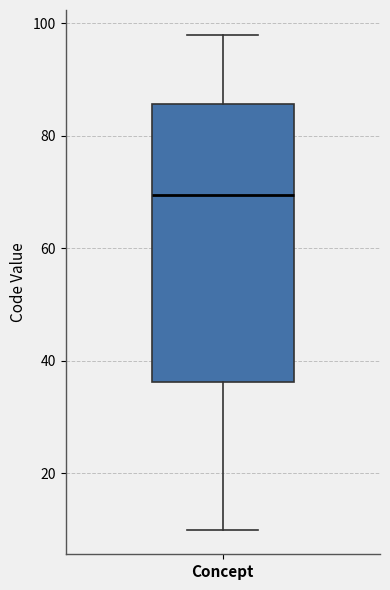

Where is the lower edge of the box for Concept on the y-axis? The values are not printed on the chart, so give them approximately, as read against the axis.

36